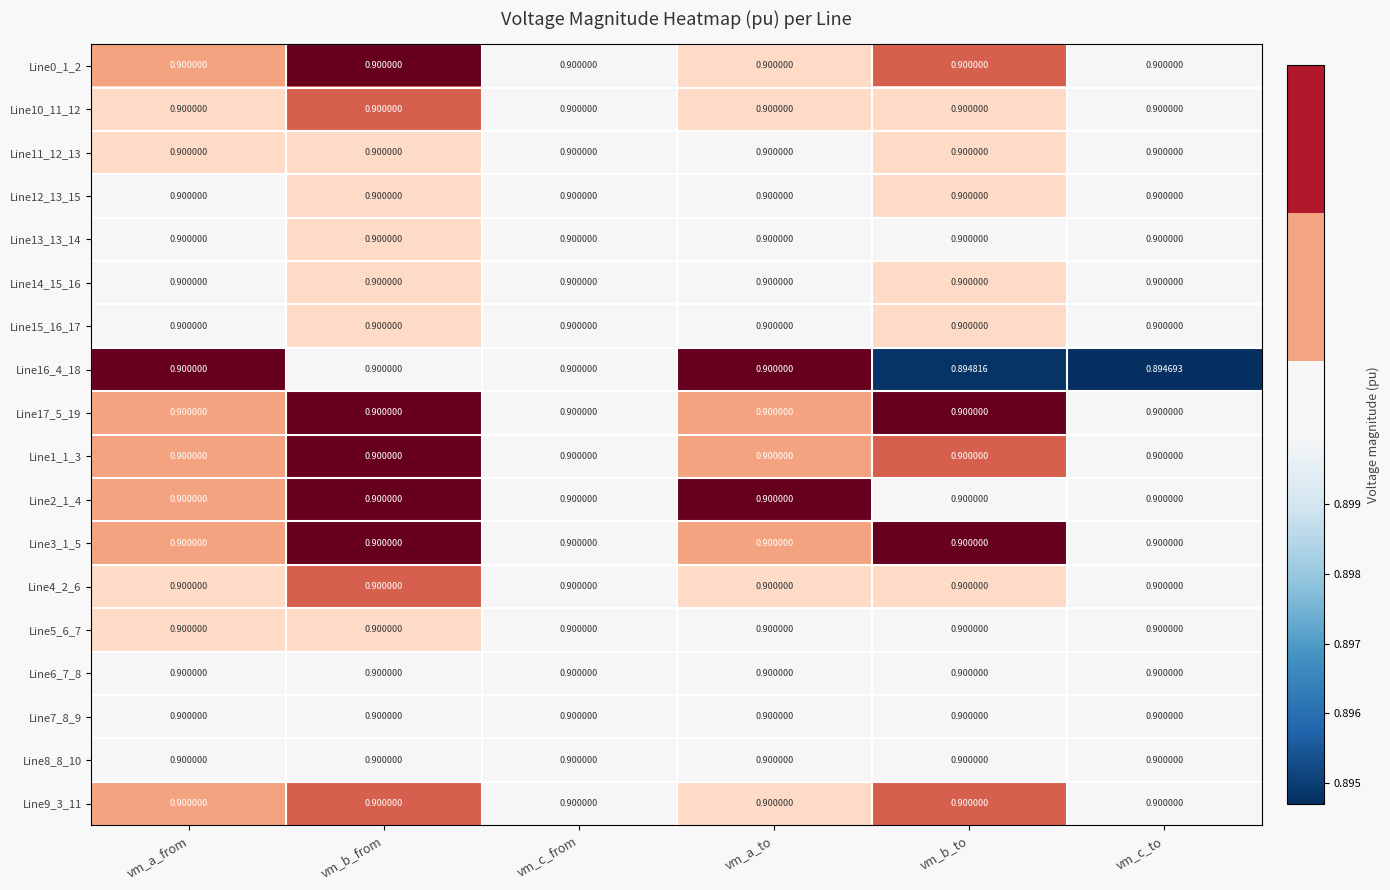

How many distinct data groups are displayed?

18